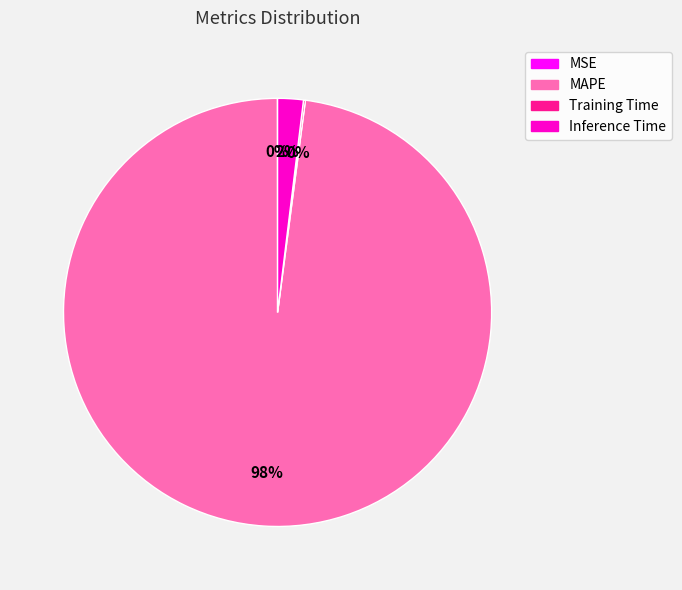

To the nearest percent, what is the average slice percentage?

25%